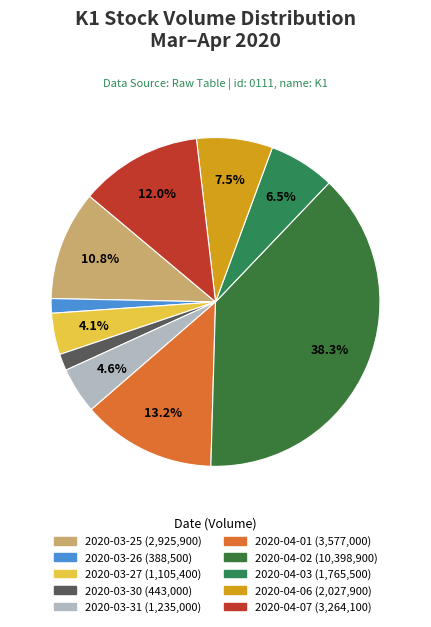

Is the sum of 2020-03-27 and 2020-04-01 greater than half?

No